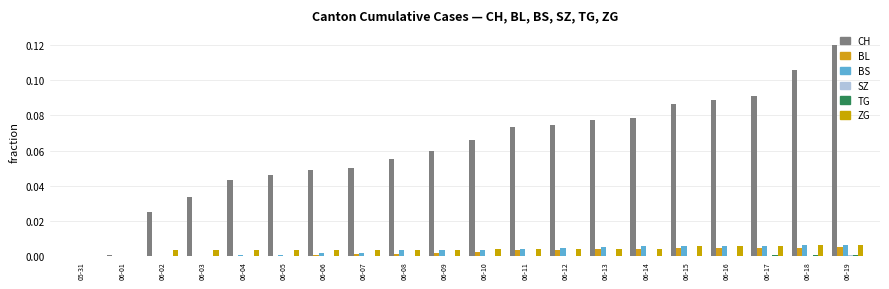

The TG series shows 0.0 at 06-16. True or false?

False